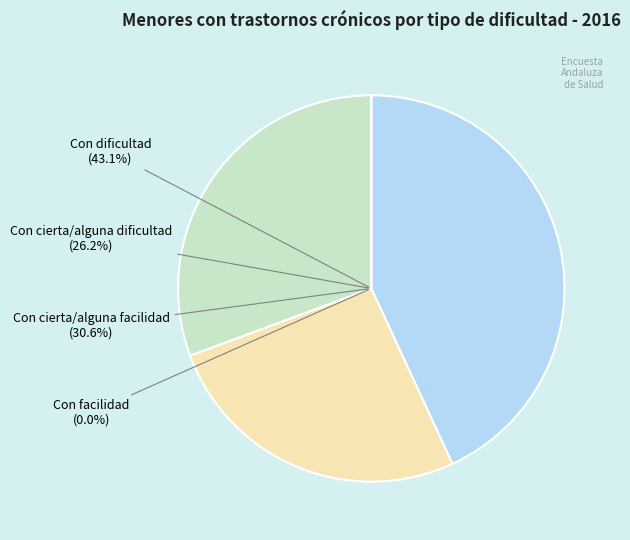

Rank the categories by value from lowest to highest.

Con facilidad, Con cierta/alguna dificultad, Con cierta/alguna facilidad, Con dificultad